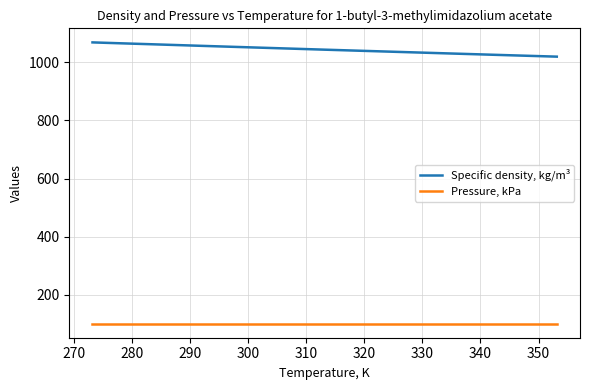

What is the difference between the maximum and minimum values in the Specific density, kg/m³ series?

49.0